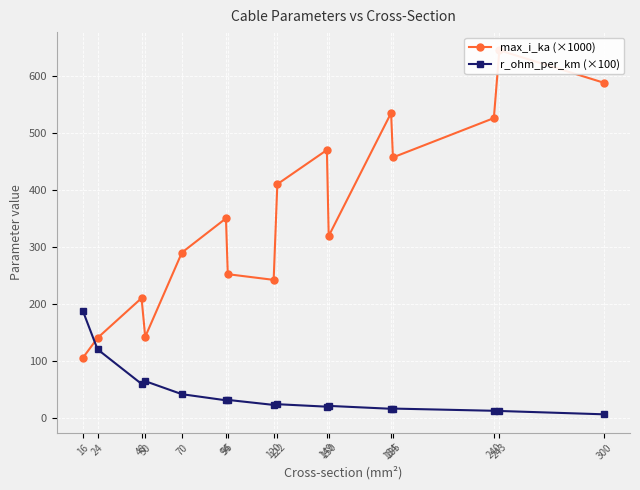

How many values in the max_i_ka (×1000) series exceed 350?

7